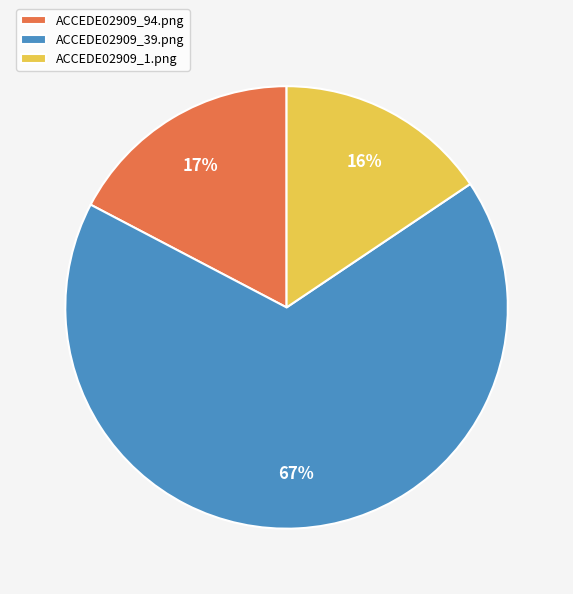

To the nearest percent, what is the combined percentage of ACCEDE02909_1.png and ACCEDE02909_39.png?

83%